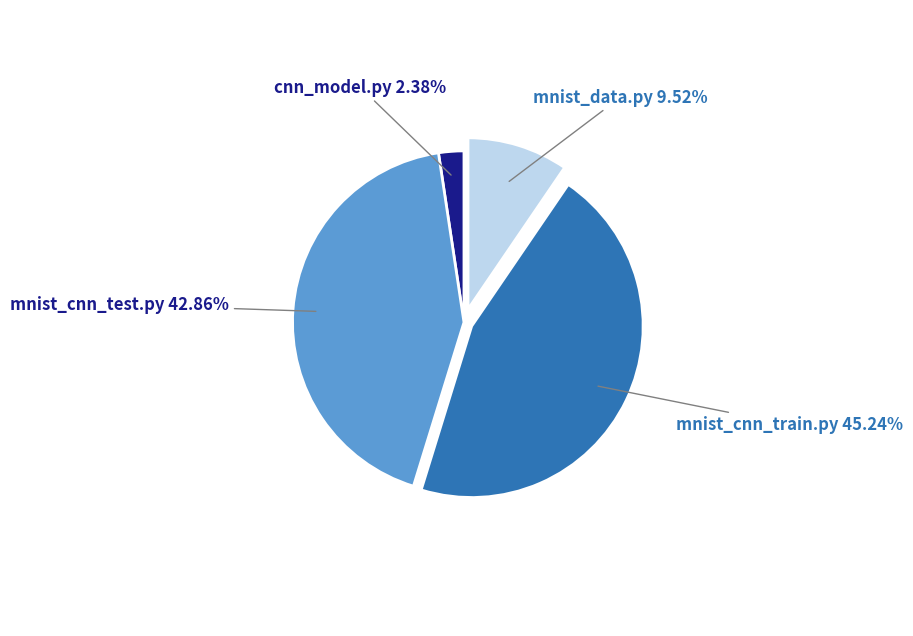

To the nearest percent, what is the difference between the largest and smallest slice percentages?

43%